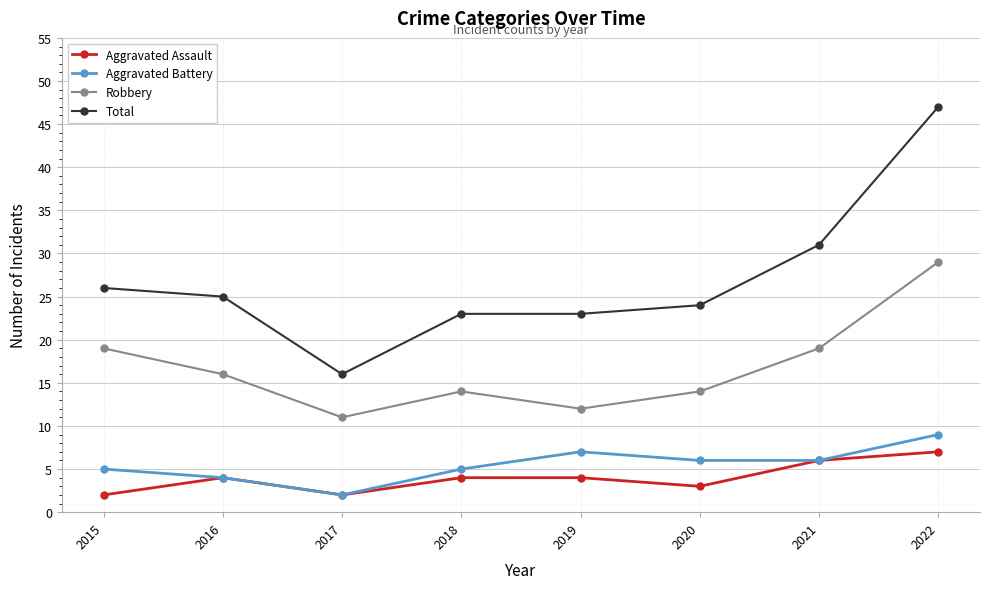

What is the sum of all Robbery values?

134